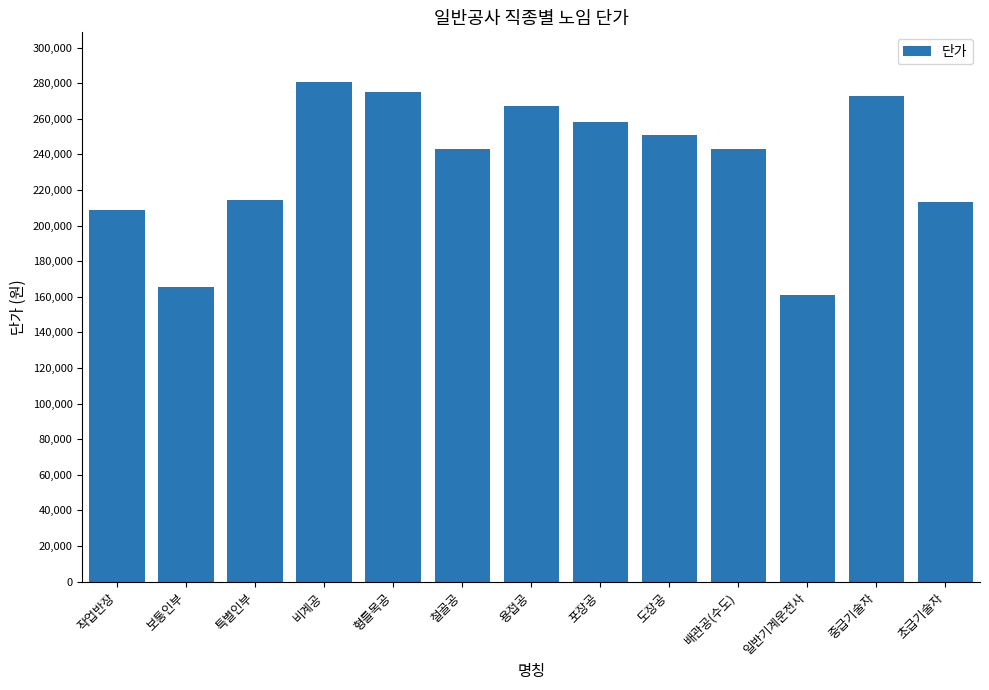

How many data points are less than 243168?

6